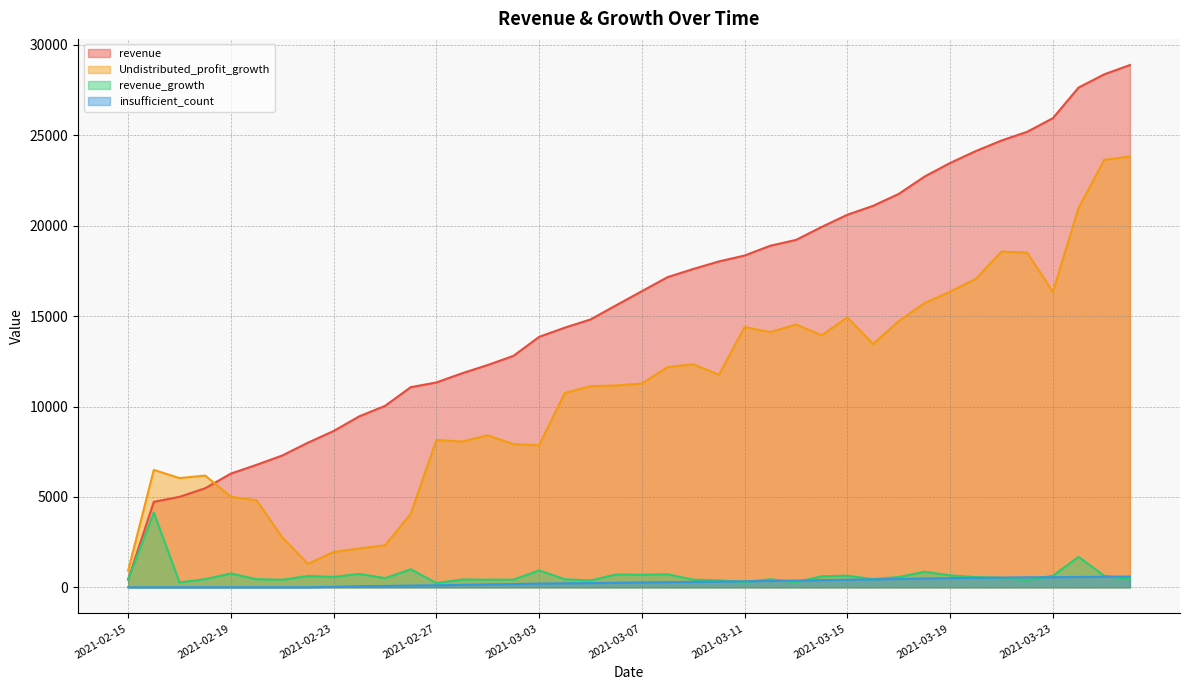

Which series changed the most between 2021-02-16 and 2021-02-23?

Undistributed_profit_growth